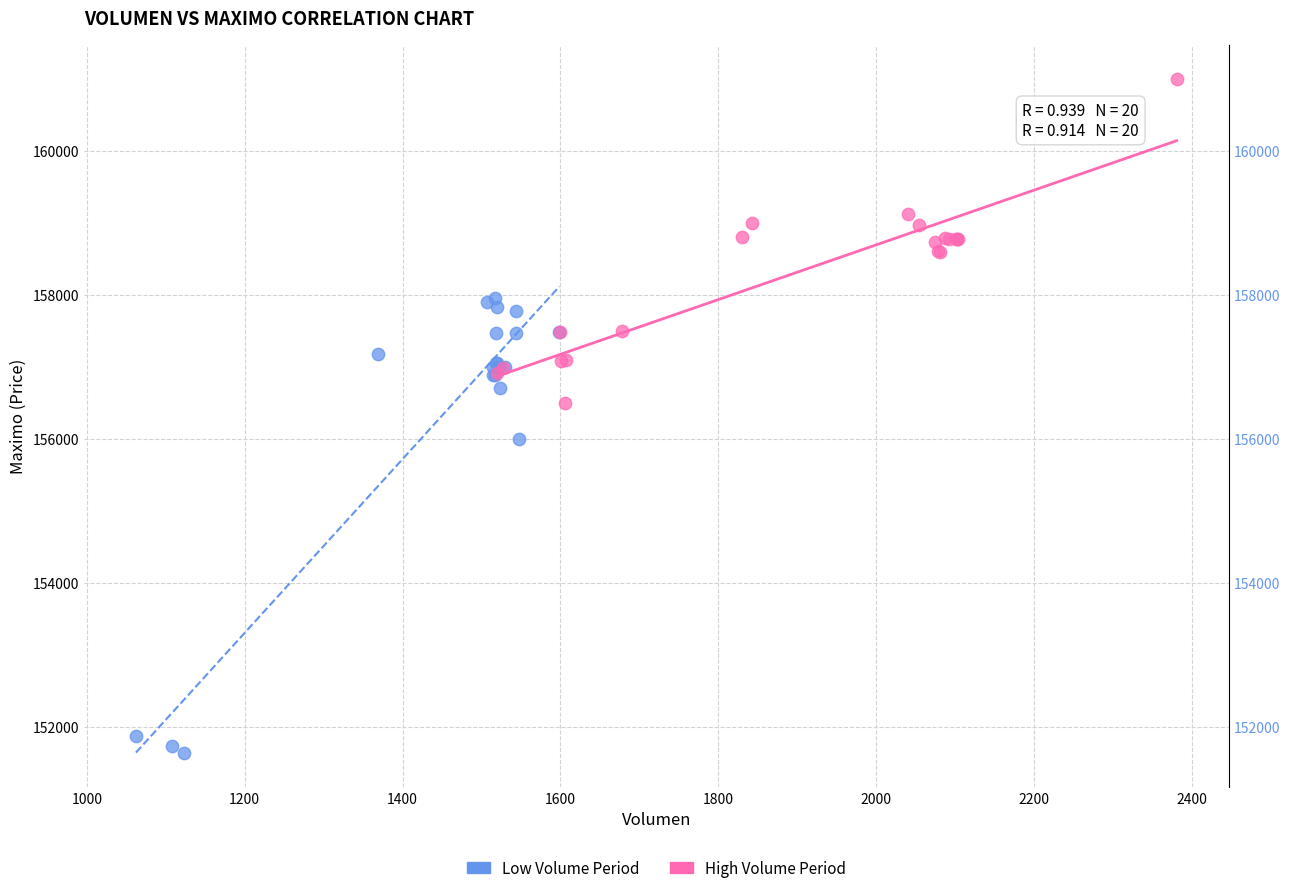

Which series has the largest Y range (max minus min)?

Low Volume Period